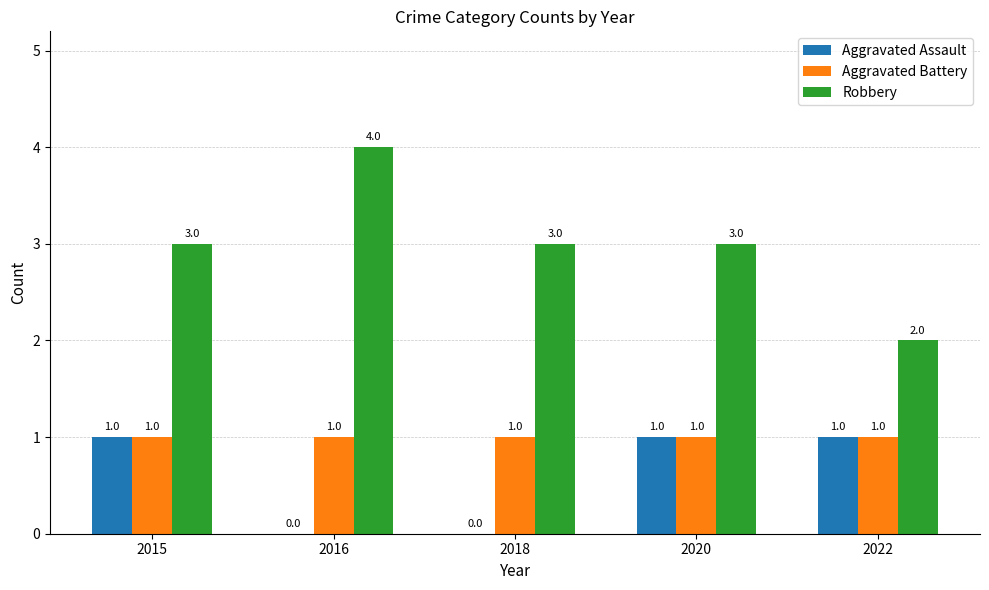

How many groups of bars are there?

5